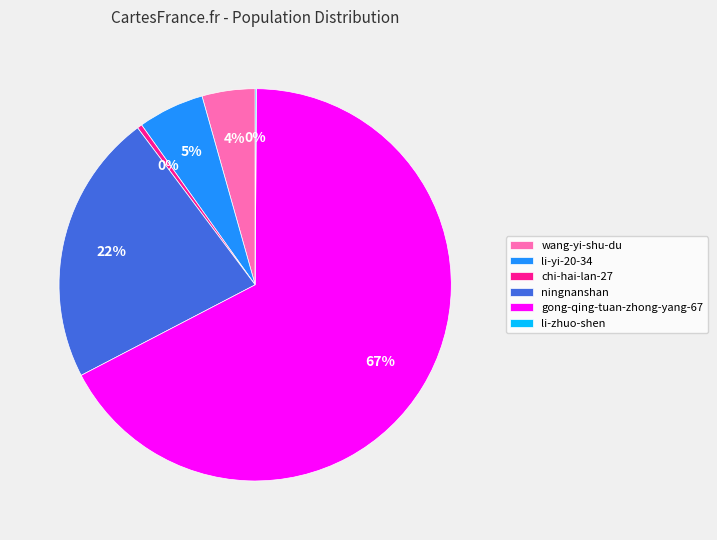

Which category has the biggest portion of the pie?

gong-qing-tuan-zhong-yang-67